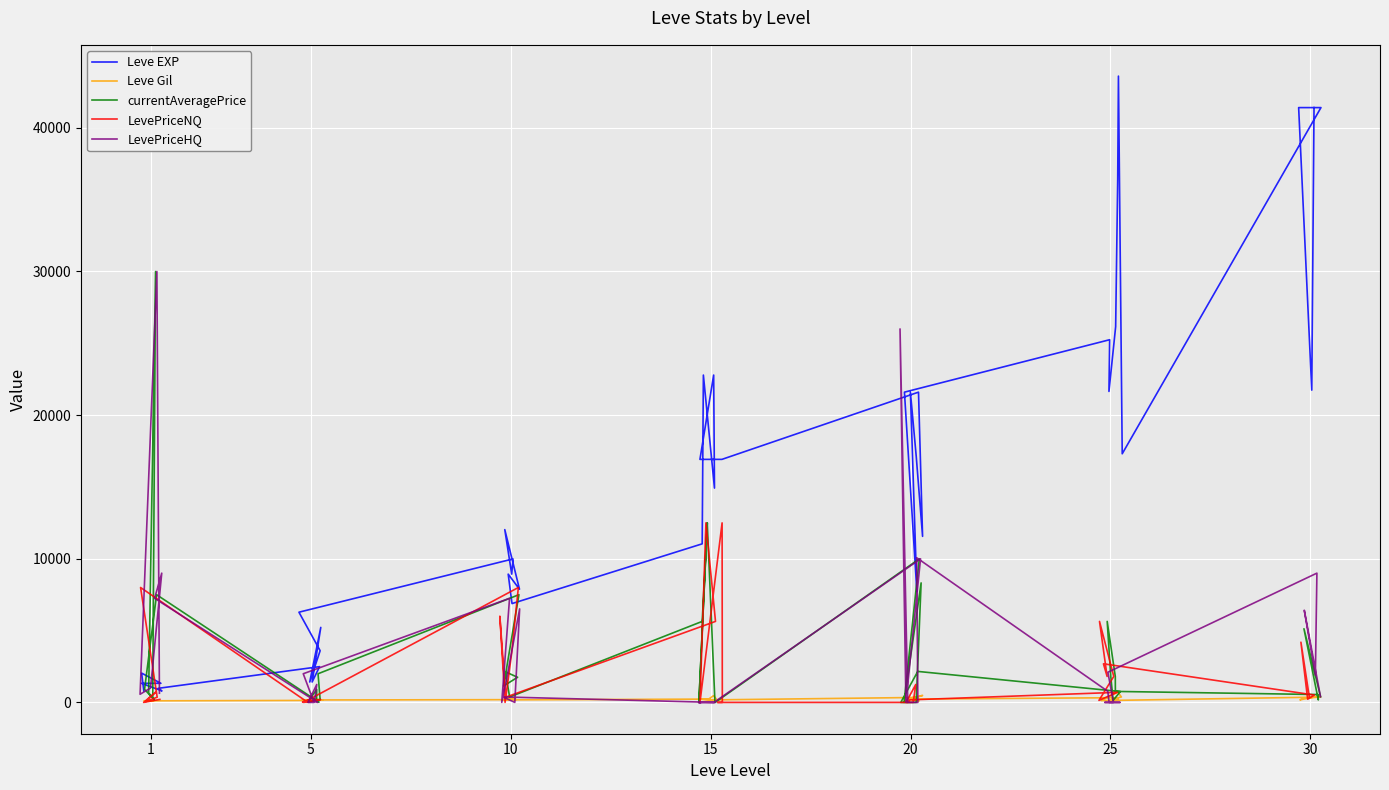

How many values in LevePriceNQ are above zero?

30